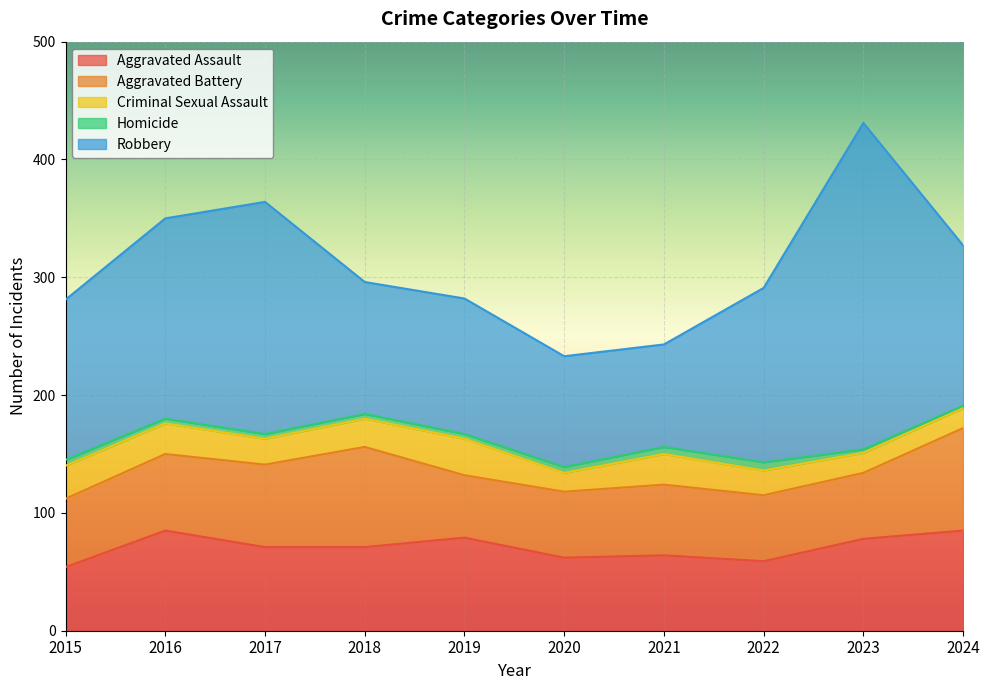

How many series are shown in this chart?

5